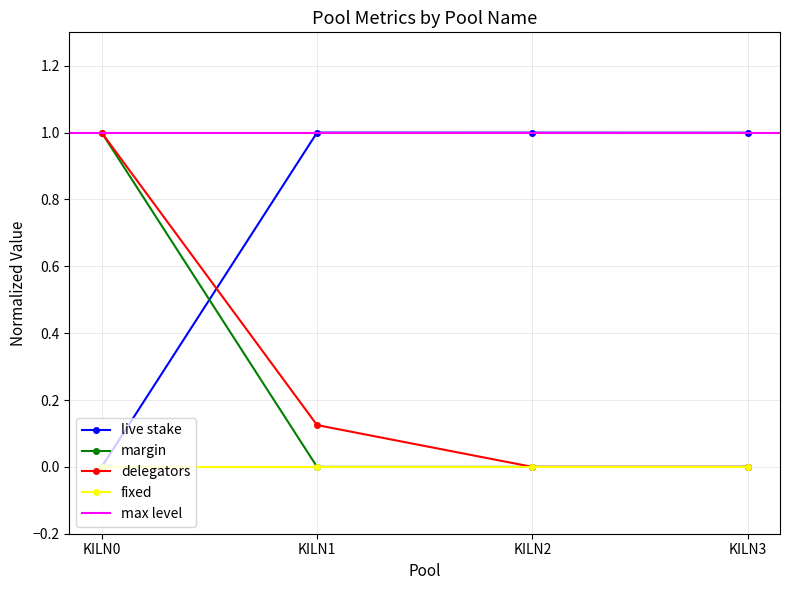

Which series changed the most between KILN0 and KILN1?

live stake